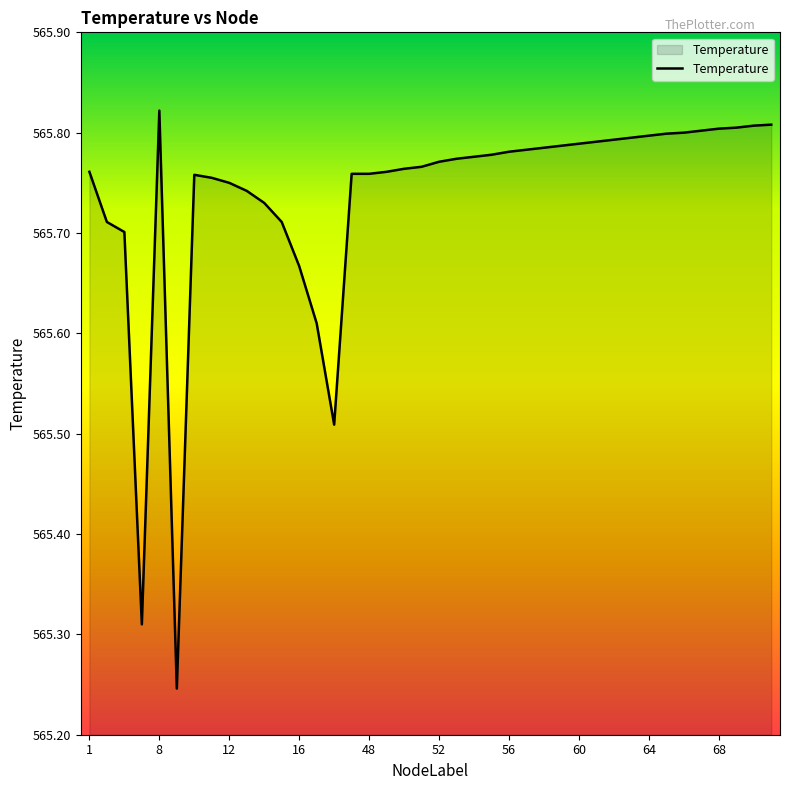

Is this an area chart (filled region under the line)?

Yes